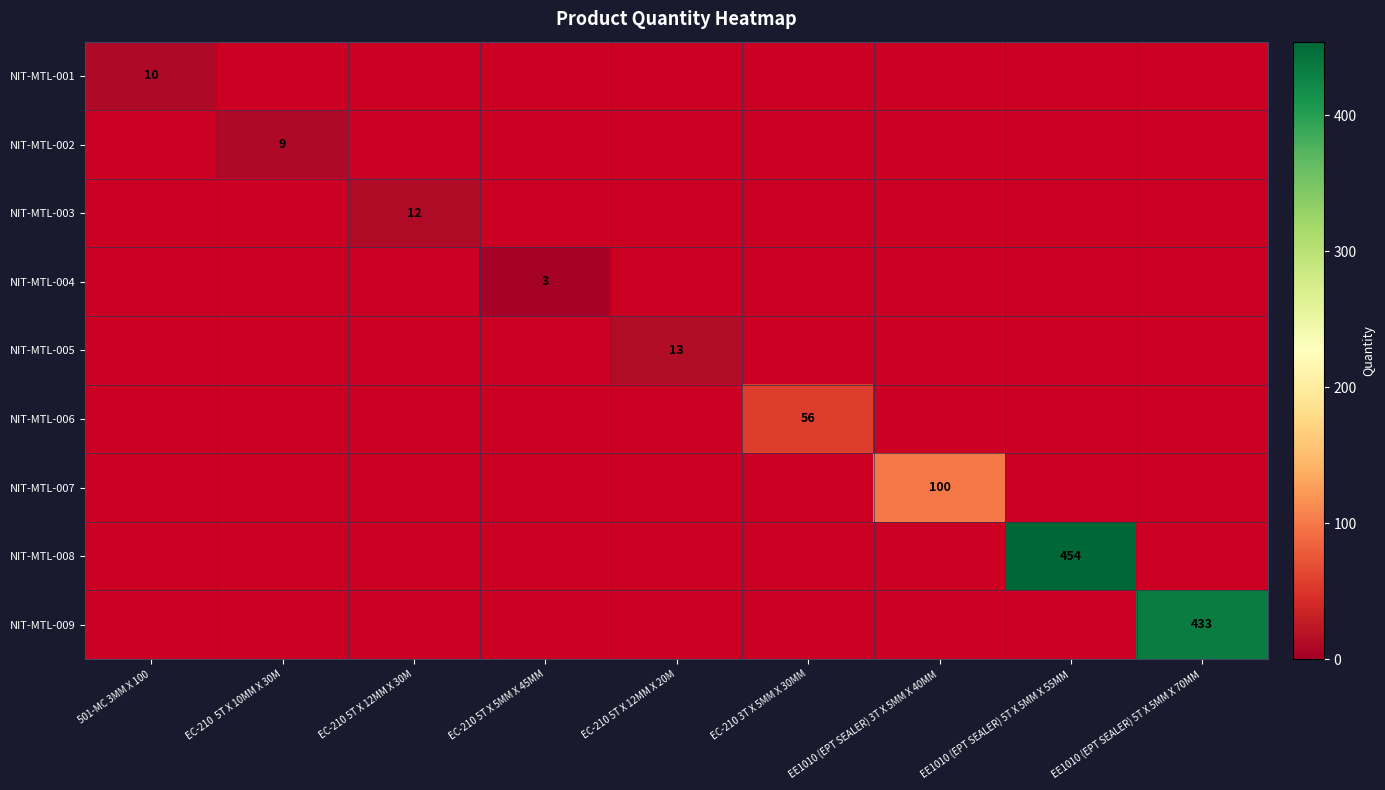

Rank the series by their maximum value, from highest to lowest.

NIT-MTL-008, NIT-MTL-009, NIT-MTL-007, NIT-MTL-006, NIT-MTL-005, NIT-MTL-003, NIT-MTL-001, NIT-MTL-002, NIT-MTL-004